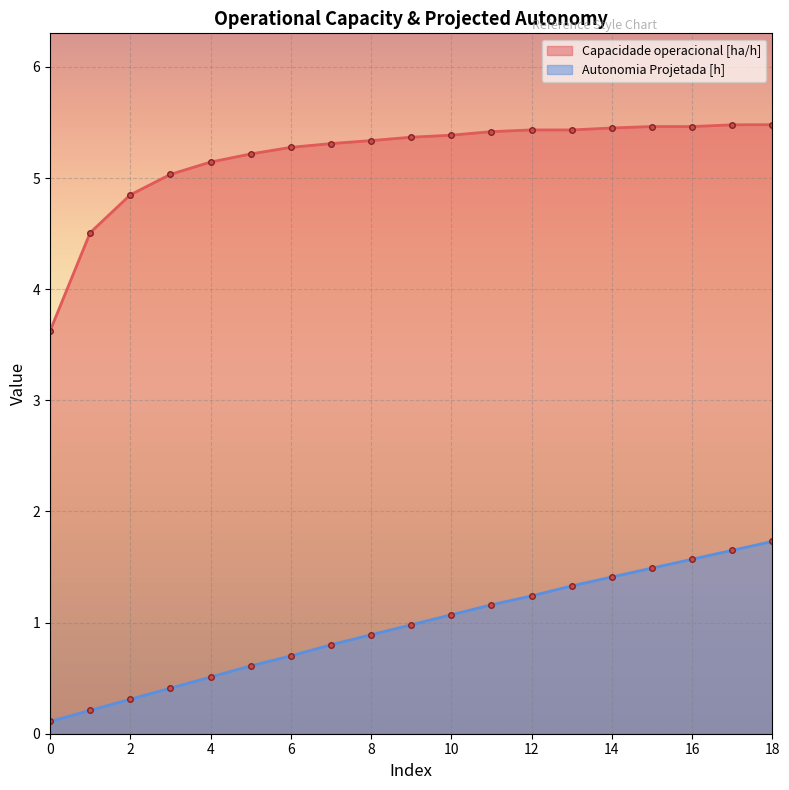

Rank the series by their maximum value, from lowest to highest.

Autonomia Projetada [h], Capacidade operacional [ha/h]